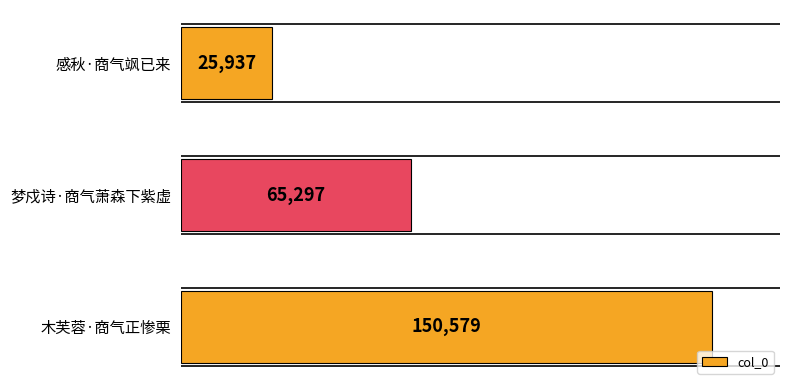

How many values are between 25937 and 150579?

3